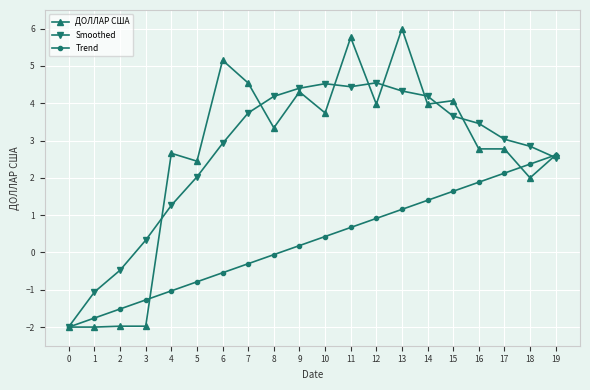

Reading right to left, extract all data points from this chart.

ДОЛЛАР США: 19=2.6	18=2.0	17=2.8	16=2.8	15=4.1	14=4.0	13=6.0	12=4.0	11=5.8	10=3.7	9=4.3	8=3.3	7=4.5	6=5.2	5=2.4	4=2.7	3=-2.0	2=-2.0	1=-2.0	0=-2.0
Smoothed: 19=2.5	18=2.8	17=3.0	16=3.5	15=3.7	14=4.2	13=4.3	12=4.5	11=4.4	10=4.5	9=4.4	8=4.2	7=3.7	6=2.9	5=2.0	4=1.3	3=0.3	2=-0.5	1=-1.1	0=-2.0
Trend: 19=2.6	18=2.4	17=2.1	16=1.9	15=1.6	14=1.4	13=1.2	12=0.9	11=0.7	10=0.4	9=0.2	8=-0.1	7=-0.3	6=-0.5	5=-0.8	4=-1.0	3=-1.3	2=-1.5	1=-1.8	0=-2.0